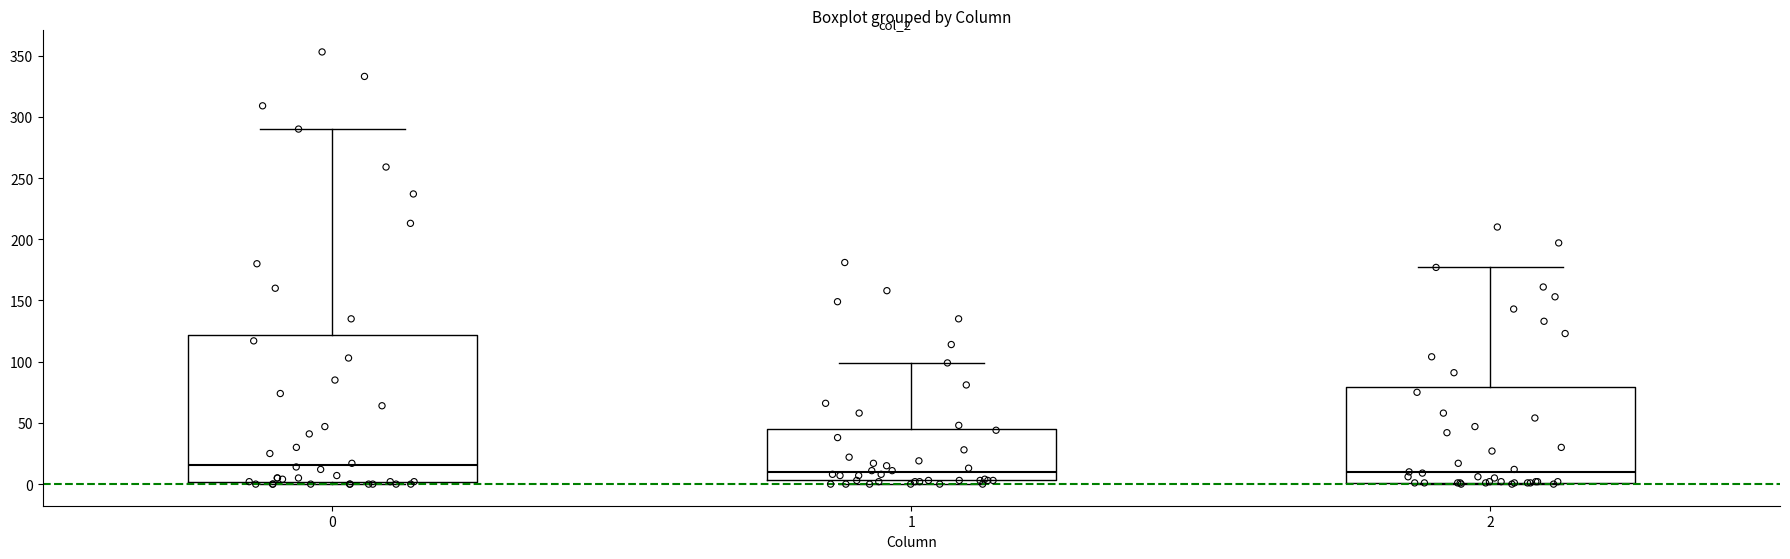

Comparing the boxes themselves (not the whiskers), which one is the tallest?

0